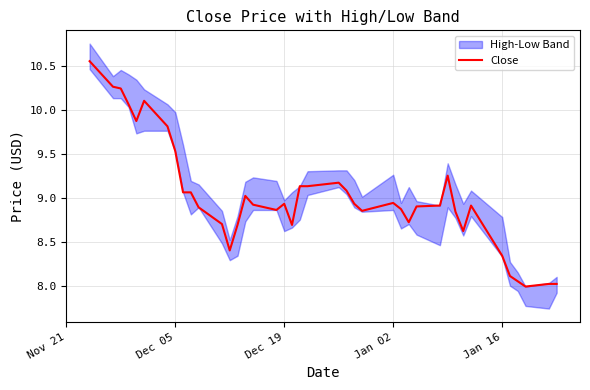

What is the minimum value shown in the chart?

8.0